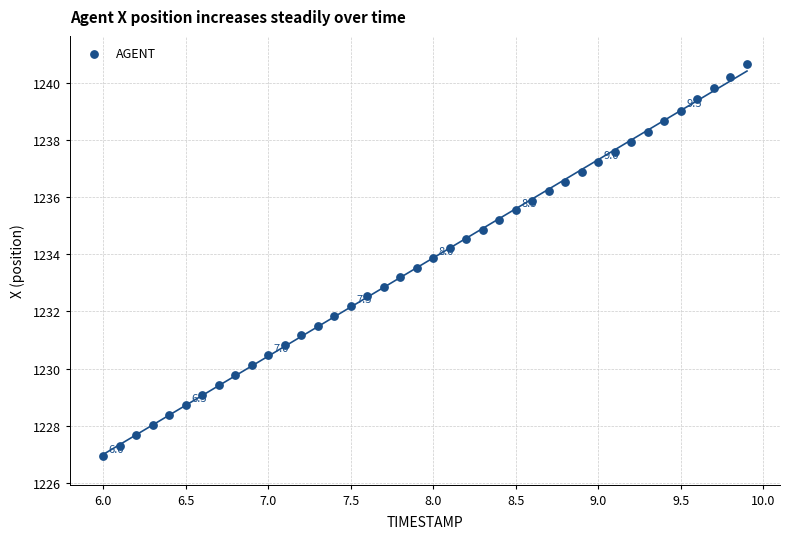

What is the range of Y values (max minus min)?

13.7